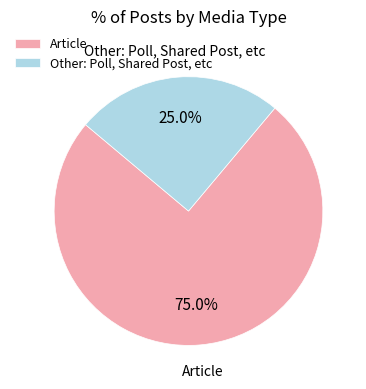

Which slice represents more than half of the pie?

Article